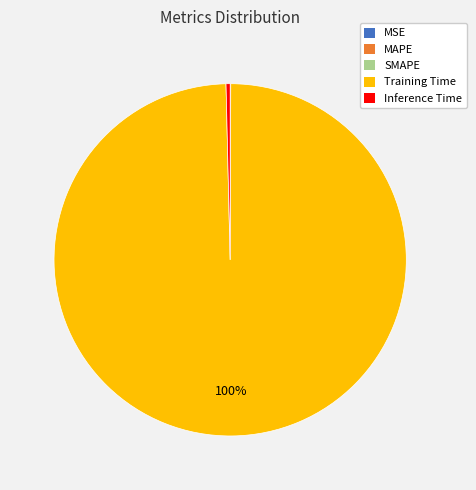

To the nearest percent, what is the difference between the largest and smallest slice percentages?

100%